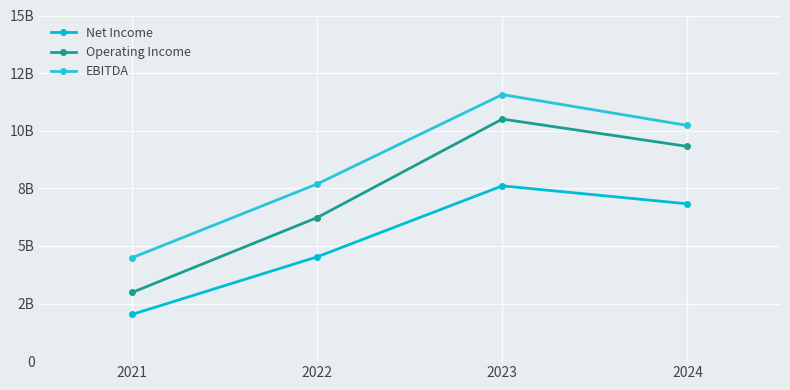

What are all the series names shown in the legend?

Net Income, Operating Income, EBITDA